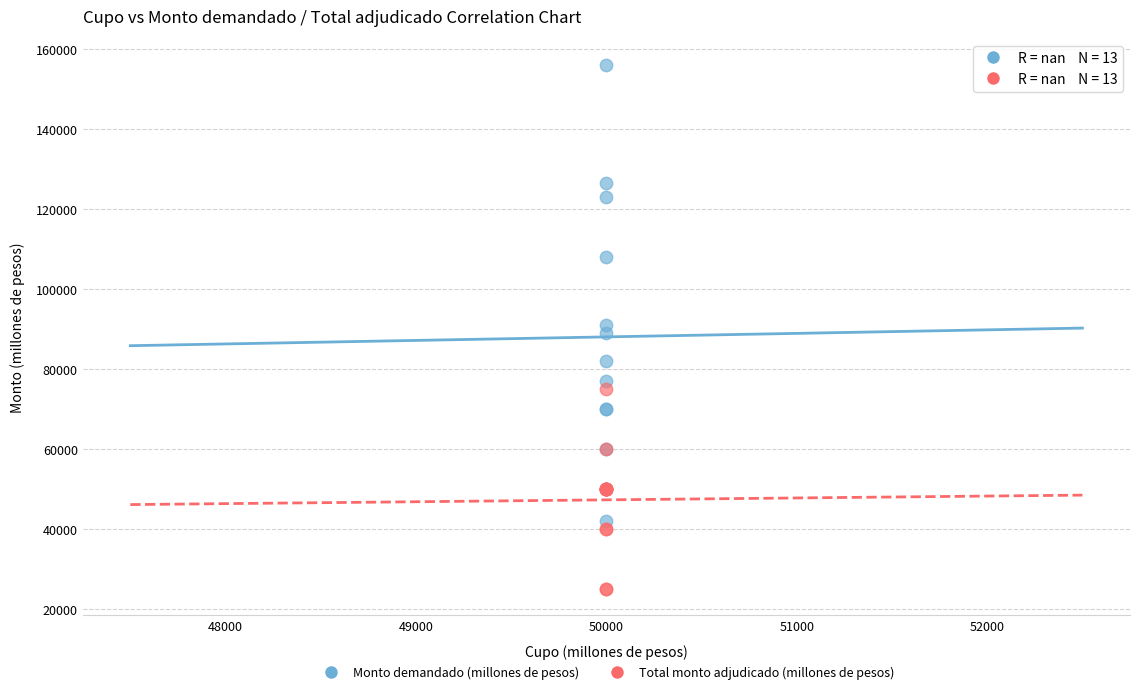

What are all the series names shown in the legend?

Monto demandado (millones de pesos), Total monto adjudicado (millones de pesos)